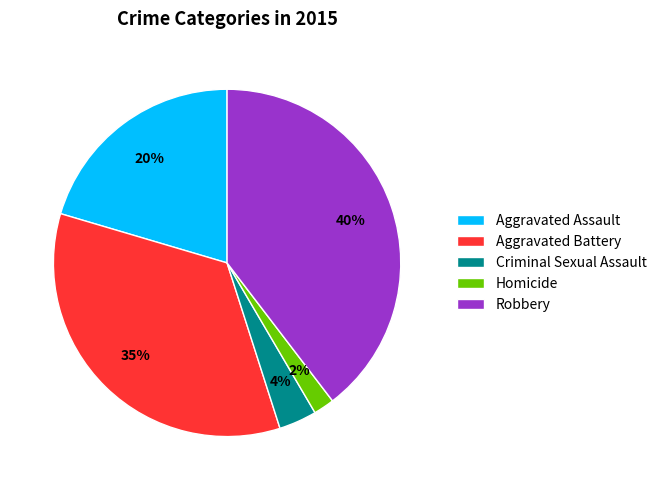

Which category has the smallest portion of the pie?

Homicide